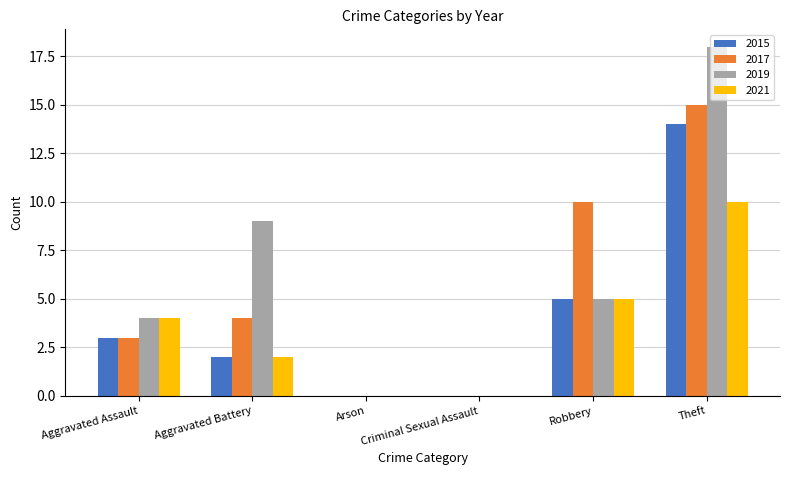

At which category is the sum across all series the highest?

Theft